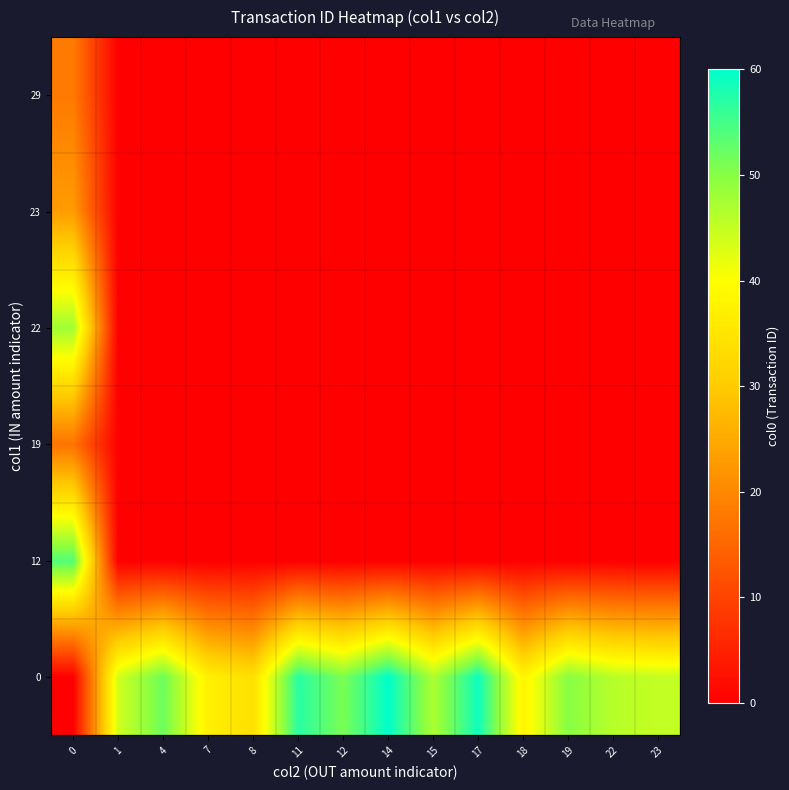

Reading left to right, what are all the values shown in this chart?

0: 0=0	1=44	4=52	7=37	8=34	11=57	12=51	14=60	15=47	17=59	18=38	19=50	22=46	23=45
12: 0=54	1=0	4=0	7=0	8=0	11=0	12=0	14=0	15=0	17=0	18=0	19=0	22=0	23=0
19: 0=17	1=0	4=0	7=0	8=0	11=0	12=0	14=0	15=0	17=0	18=0	19=0	22=0	23=0
22: 0=48	1=0	4=0	7=0	8=0	11=0	12=0	14=0	15=0	17=0	18=0	19=0	22=0	23=0
23: 0=23	1=0	4=0	7=0	8=0	11=0	12=0	14=0	15=0	17=0	18=0	19=0	22=0	23=0
29: 0=18	1=0	4=0	7=0	8=0	11=0	12=0	14=0	15=0	17=0	18=0	19=0	22=0	23=0